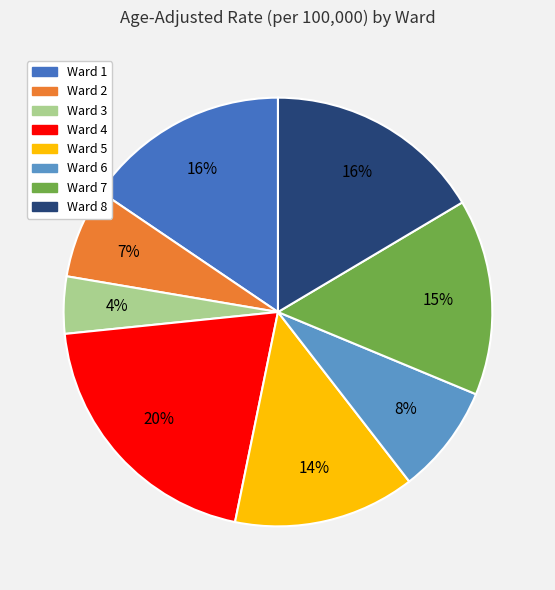

Count the number of slices in the pie.

8